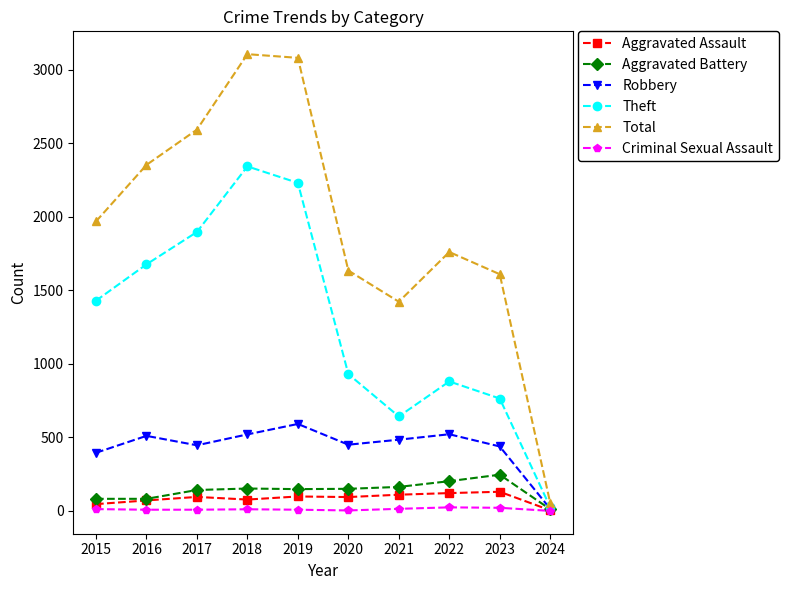

Is the value of Total at 2019 greater than the value of Robbery at 2023?

Yes